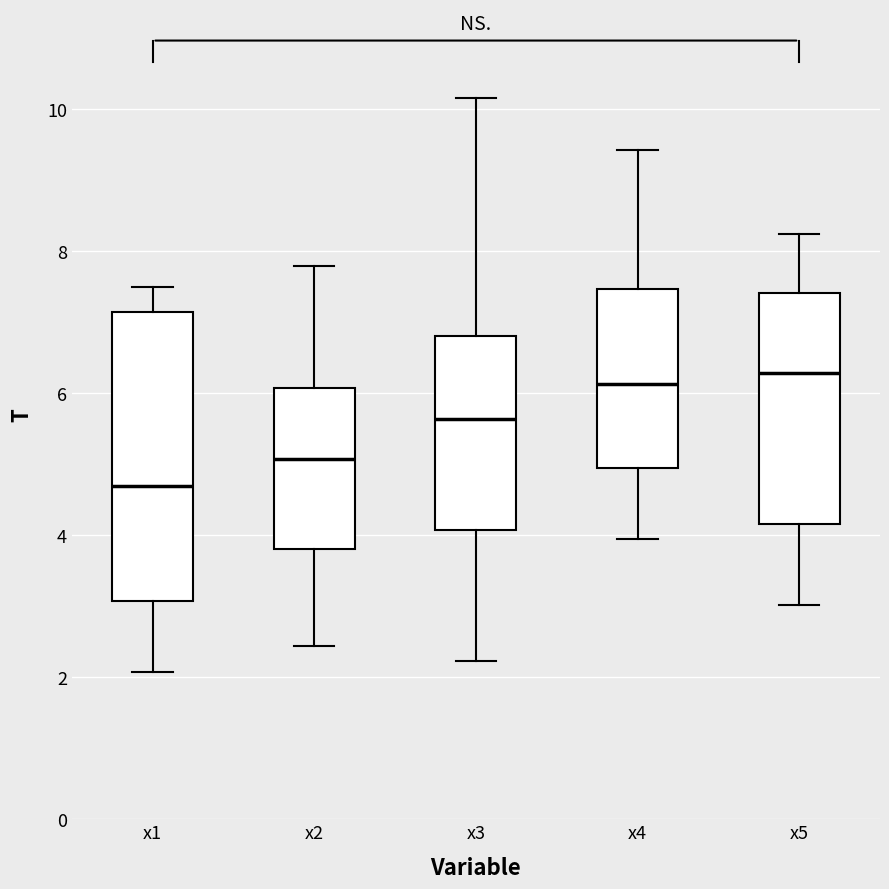

Which box has the lowest median line?

x1